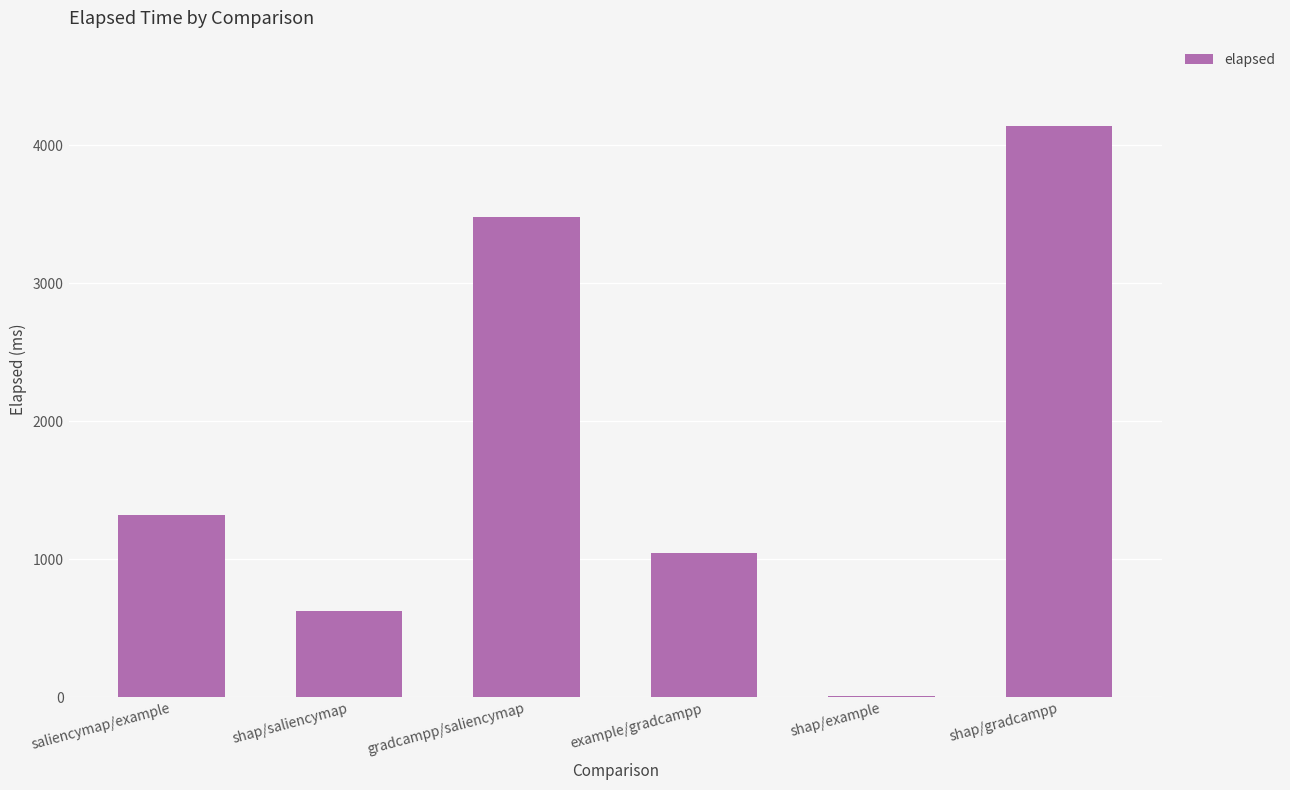

What is the sum of the values at shap/gradcampp and gradcampp/saliencymap?

7616